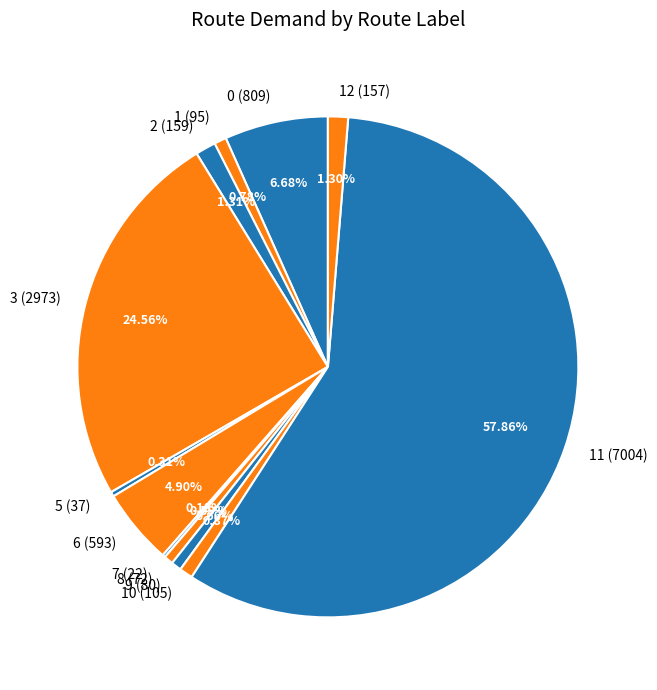

To the nearest percent, what portion does 1 (95) represent?

1%